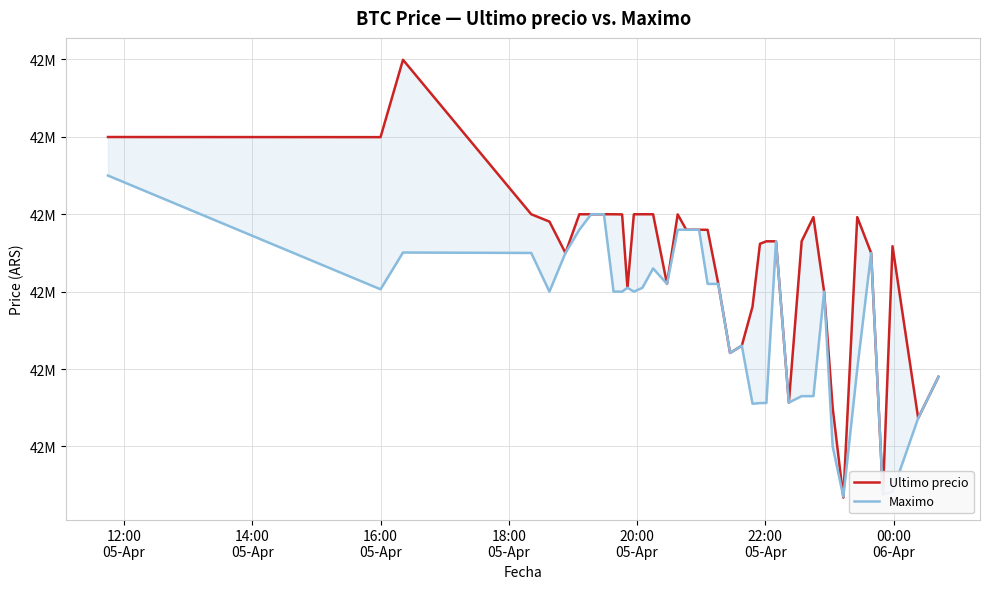

The Maximo series shows 64724963 at 30. True or false?

False